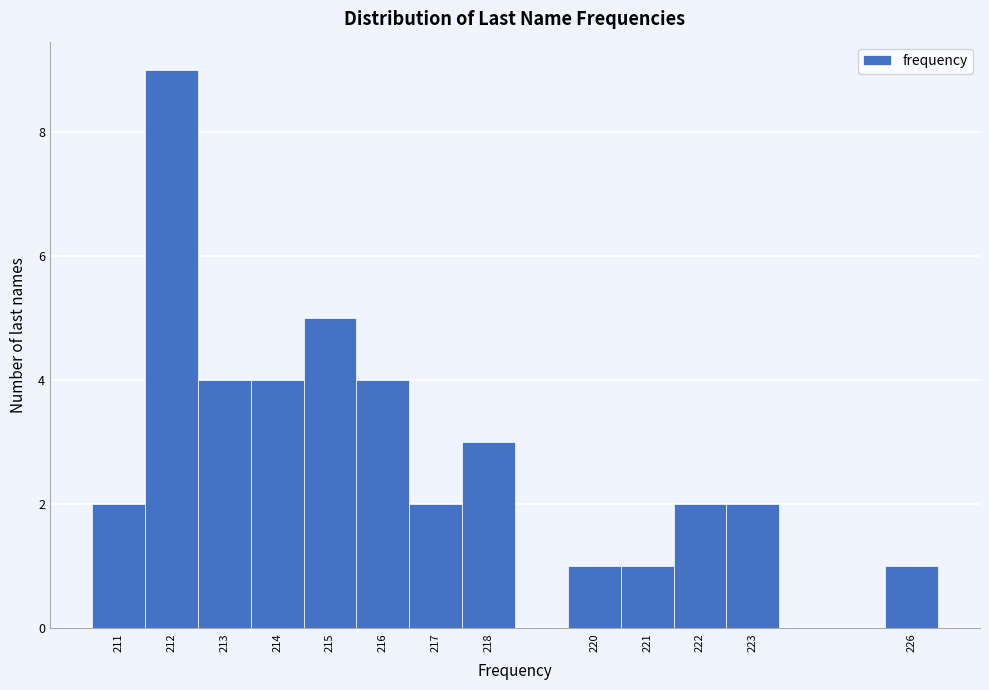

What is the height of the bar covering 215.5 to 216.5 on the x-axis? The values are not printed on the chart, so give them approximately, as read against the axis.

4